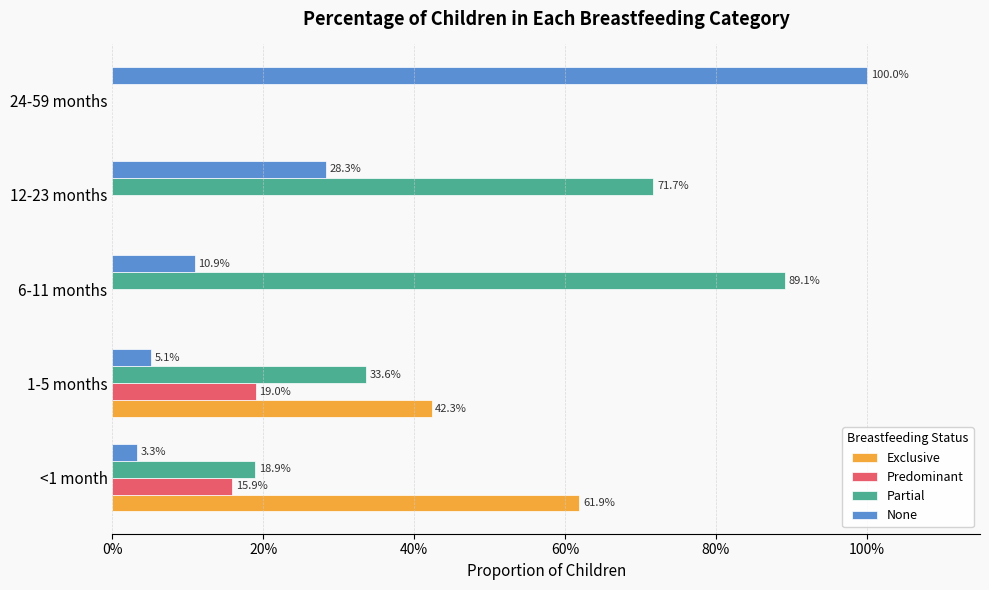

What are all the series names shown in the legend?

Exclusive, Predominant, Partial, None